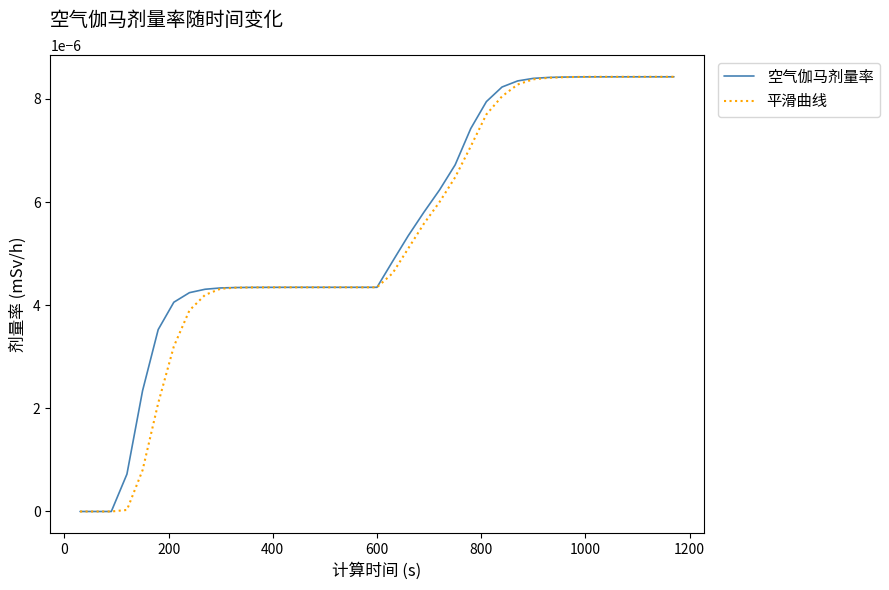

Which series has the largest total across all categories?

空气伽马剂量率